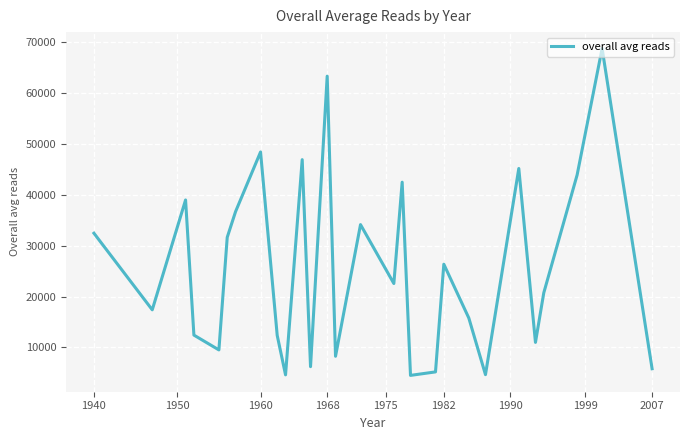

What is the minimum value shown in the chart?

4484.1